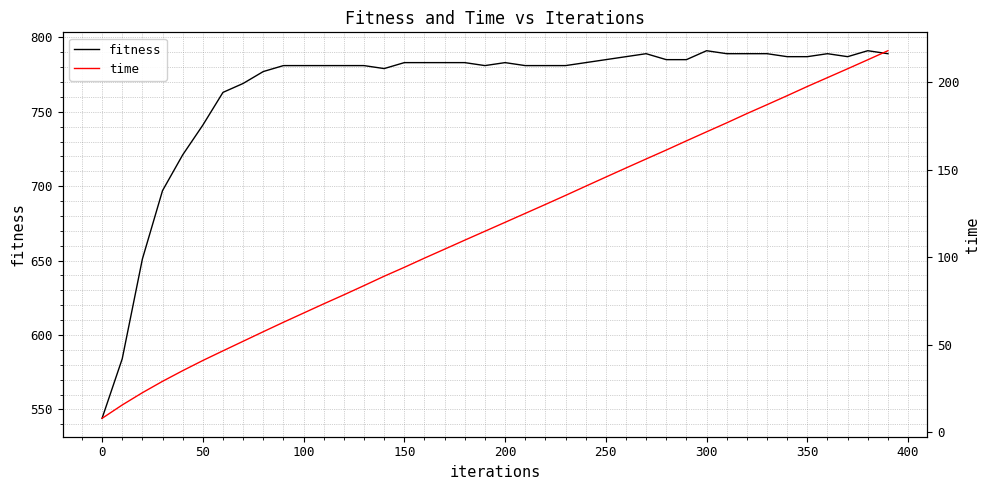

The value of fitness at 250 is 785. True or false?

True